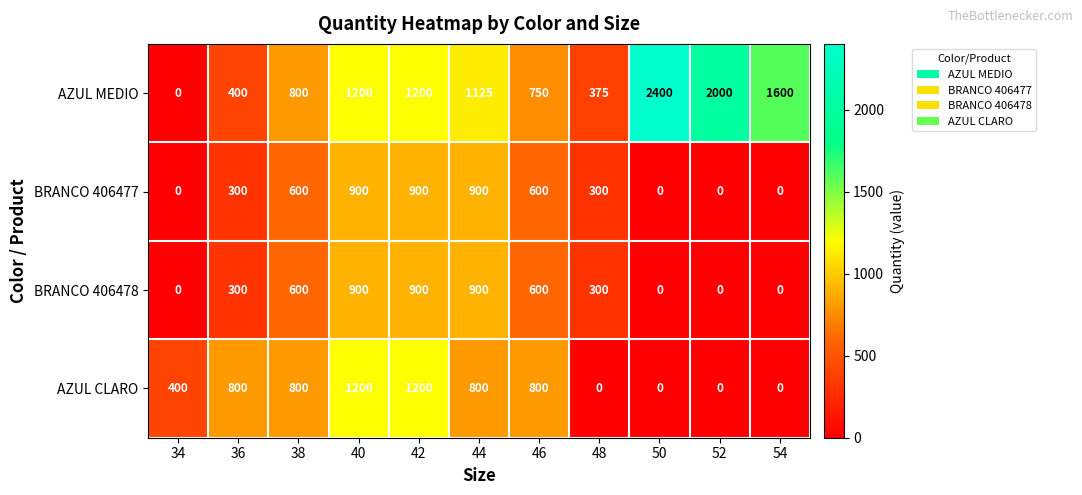

At which label does AZUL MEDIO reach its peak?

50